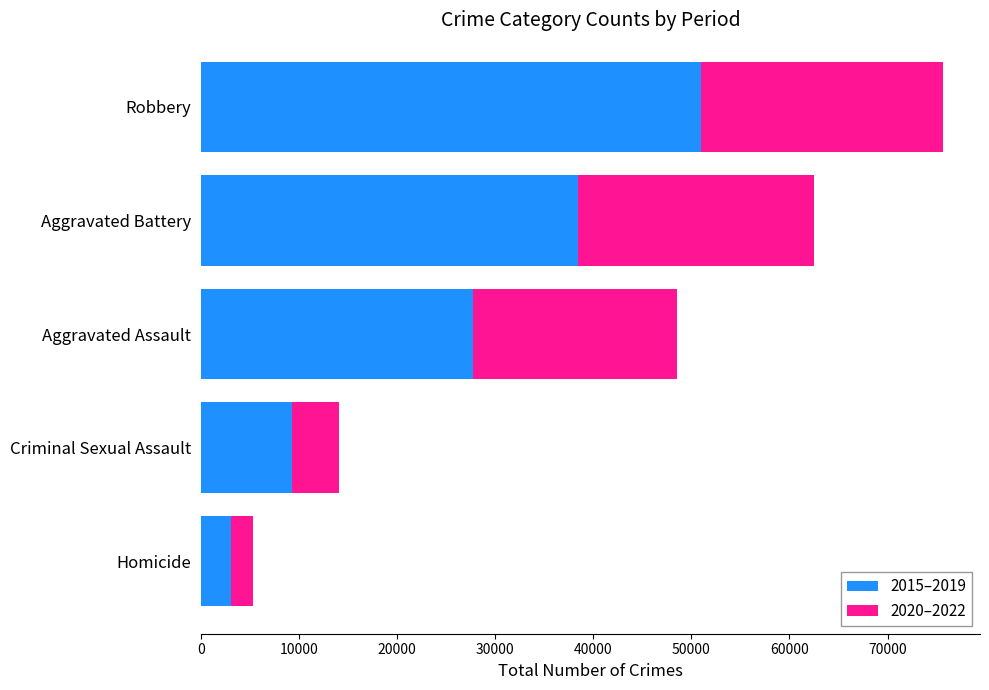

At which category is the sum across all series the highest?

Robbery